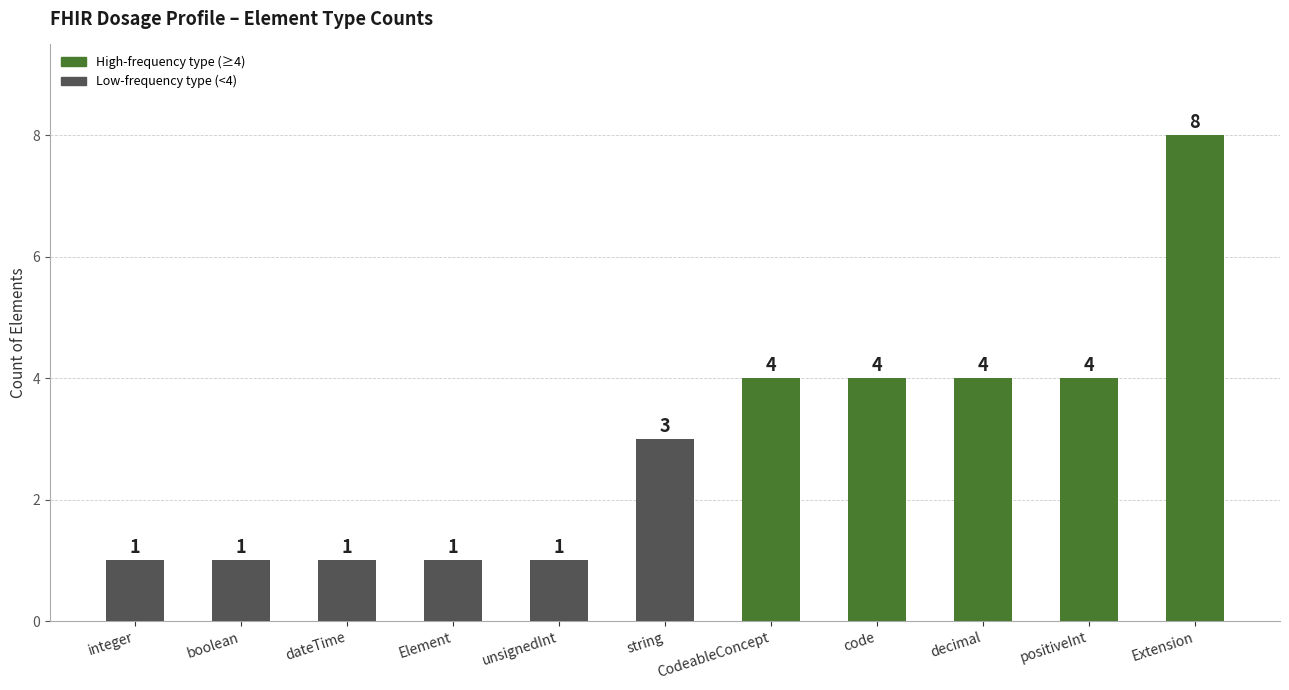

Reading left to right, extract all data points from this chart.

integer=1	boolean=1	dateTime=1	Element=1	unsignedInt=1	string=3	CodeableConcept=4	code=4	decimal=4	positiveInt=4	Extension=8